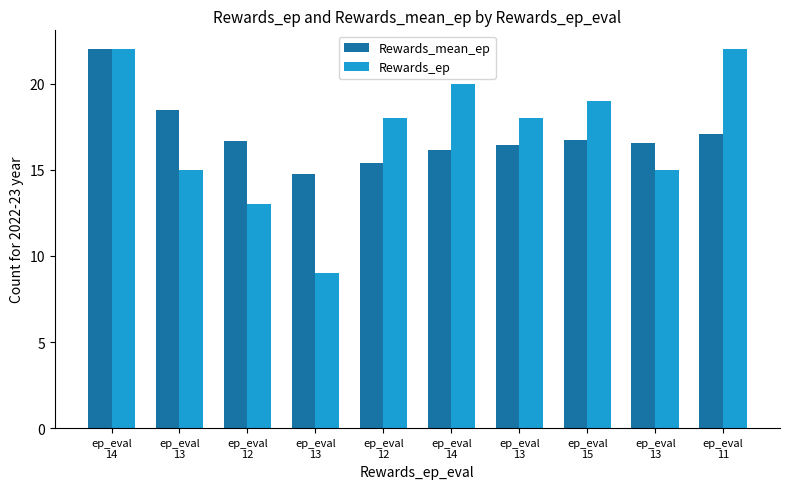

Does the chart contain any negative values?

No